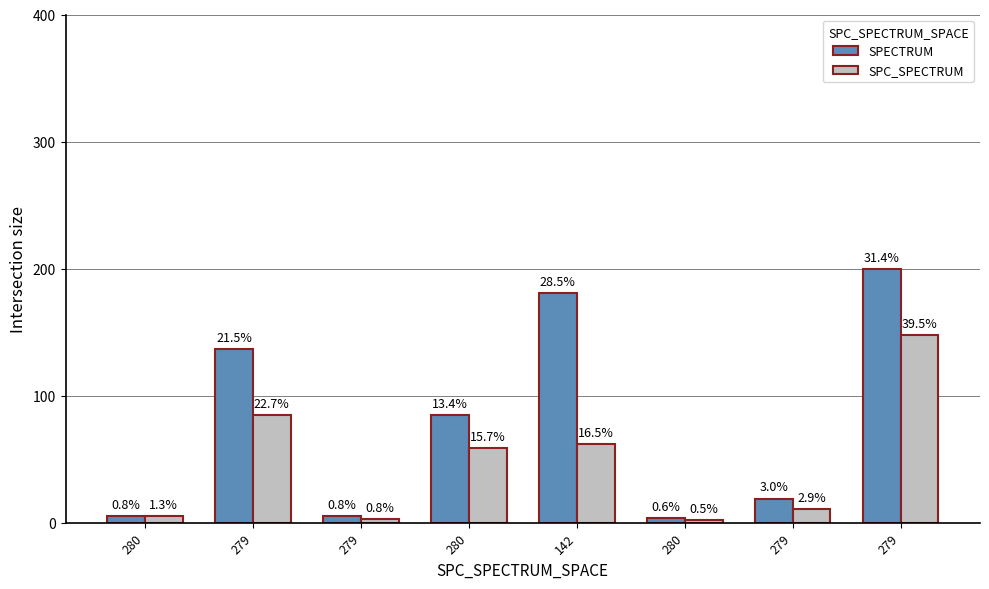

At which label does SPC_SPECTRUM reach its minimum?

280